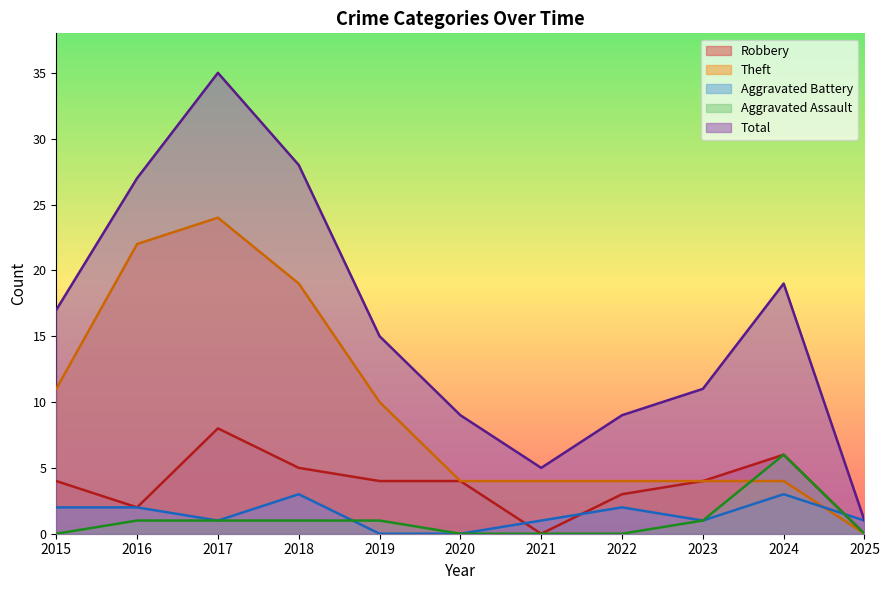

What is the maximum value shown in the chart?

35